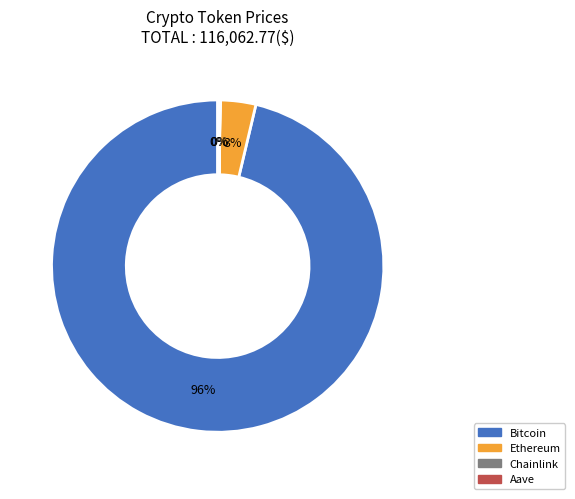

To the nearest percent, what is the average slice percentage?

25%